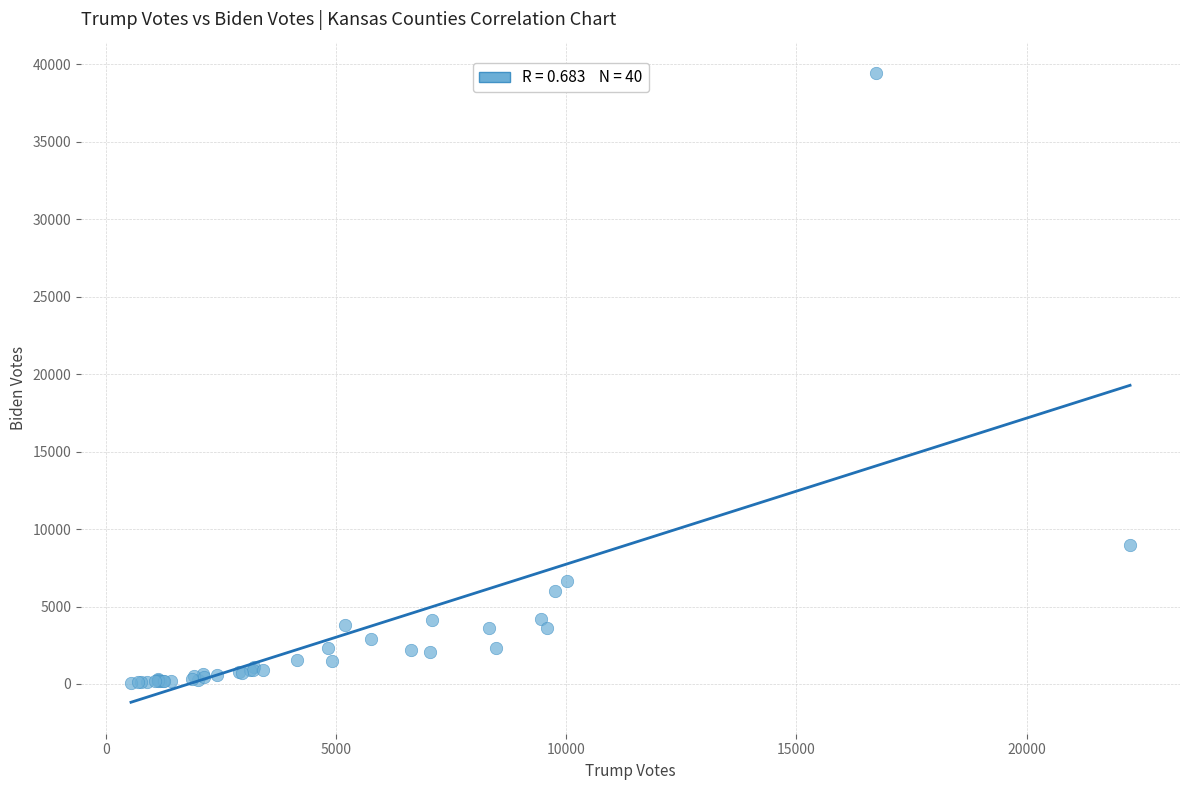

What Y value in the scatter plot is closest to 19756?

9003